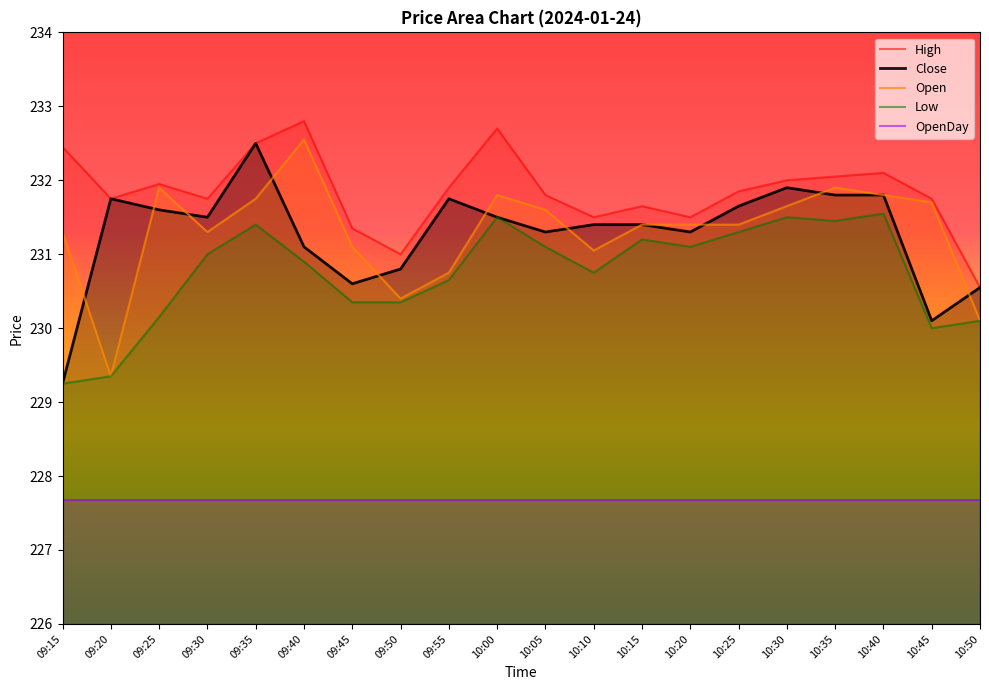

The value of Open at 09:15 is 335.1. True or false?

False